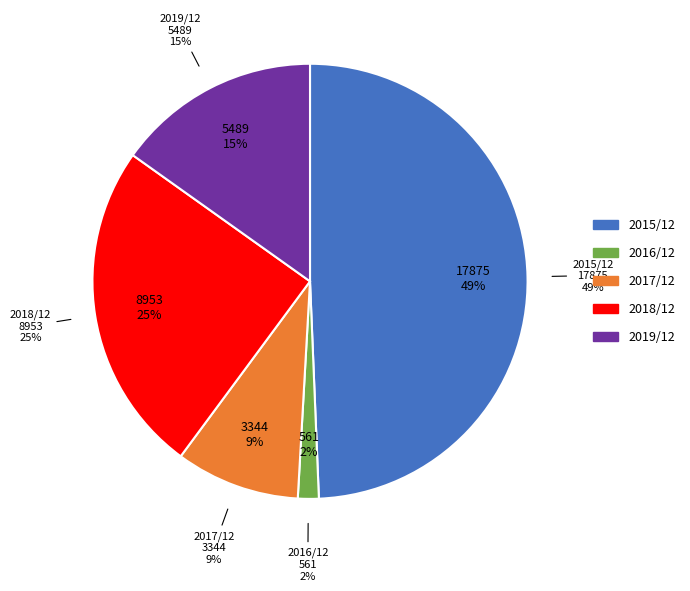

Which slice is the largest?

2015/12